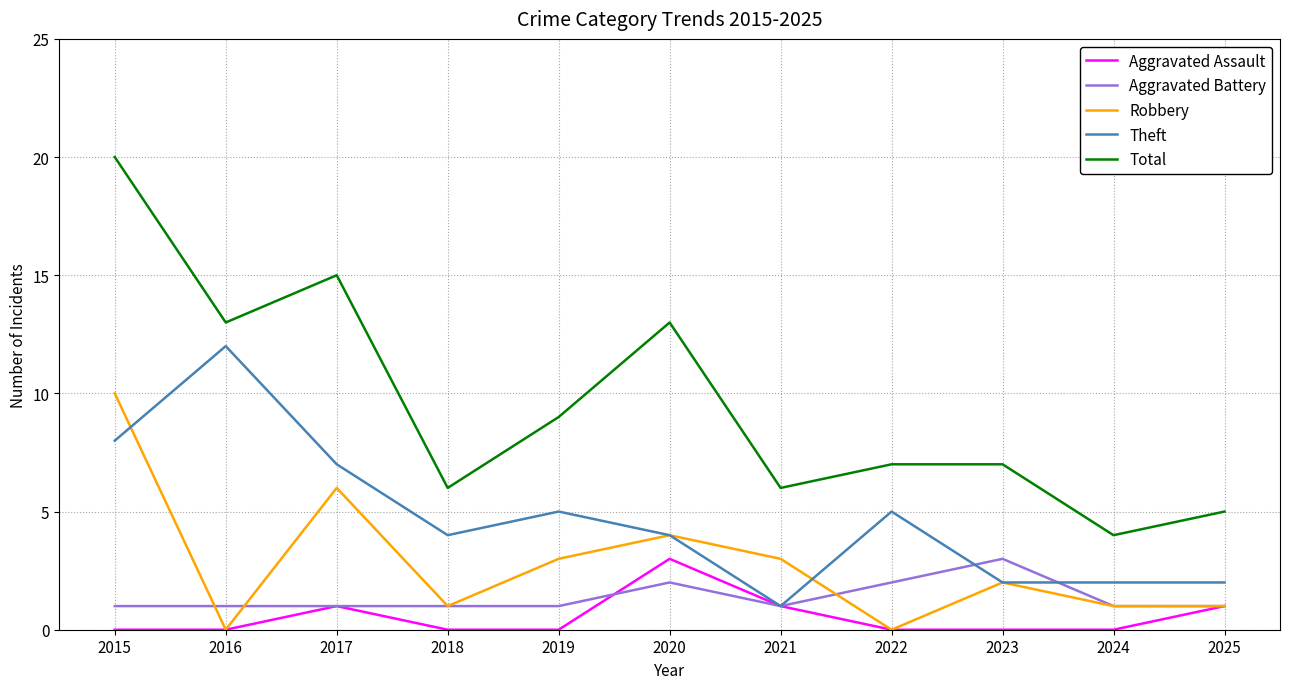

Does the chart have visible grid lines?

Yes